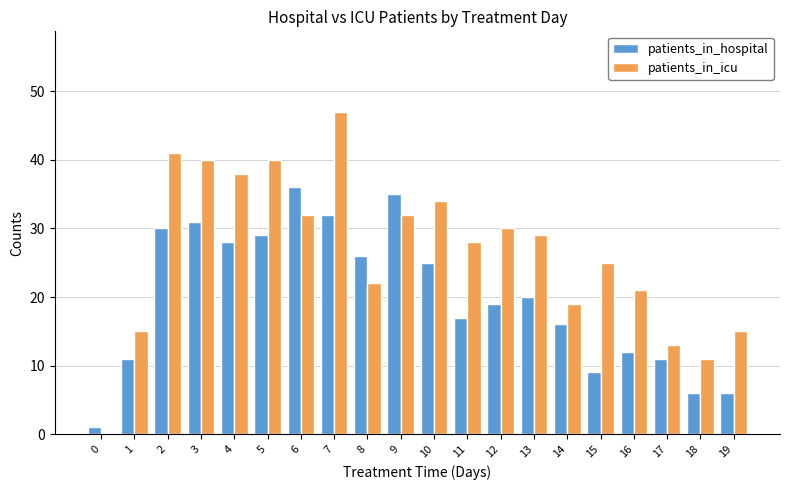

What is the greatest value displayed?

47